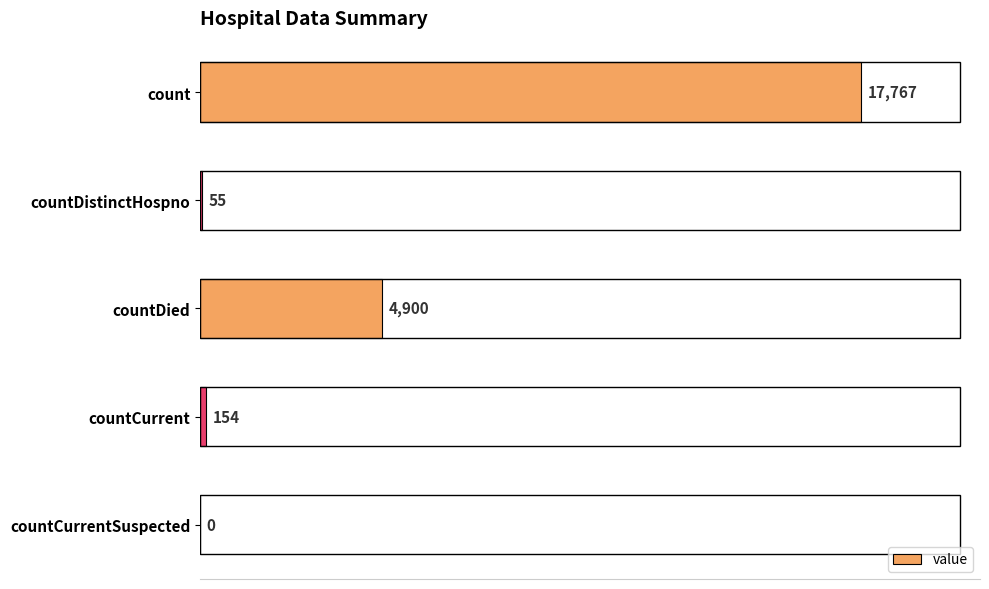

Read the value at countCurrent, to the nearest 50.

150